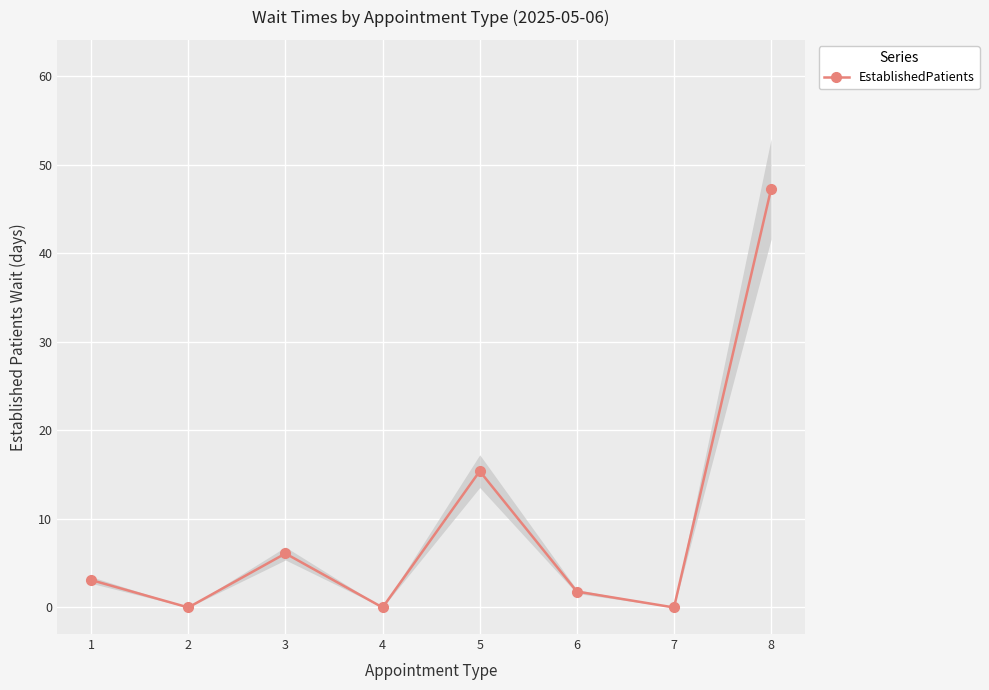

How many data points are less than 3?

4